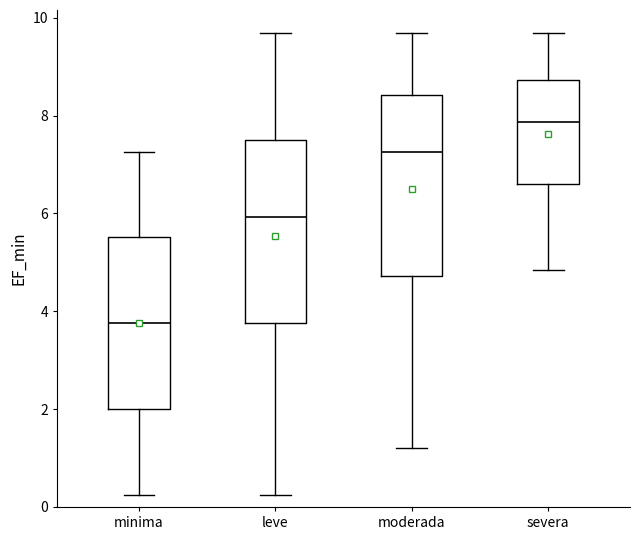

Reading left to right, transcribe this box plot: for each box, give where its median line is, the range the box spans, and where its two whiskers end, as read against the y-axis. The values are not printed on the chart, so give them approximately, as read against the axis.

minima: median 3.8, box 2.0 to 5.6, whiskers 0.2 to 7.2
leve: median 6.0, box 3.8 to 7.6, whiskers 0.2 to 9.6
moderada: median 7.2, box 4.8 to 8.4, whiskers 1.2 to 9.6
severa: median 7.8, box 6.6 to 8.8, whiskers 4.8 to 9.6